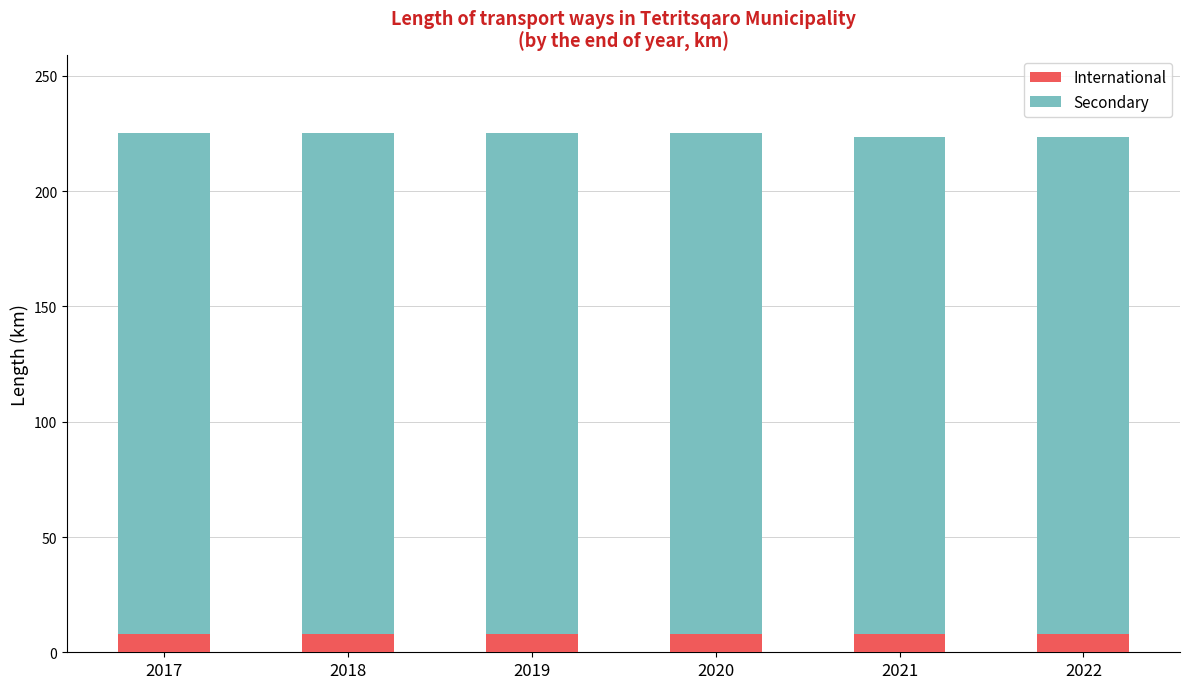

What is the sum of all International values?

48.0